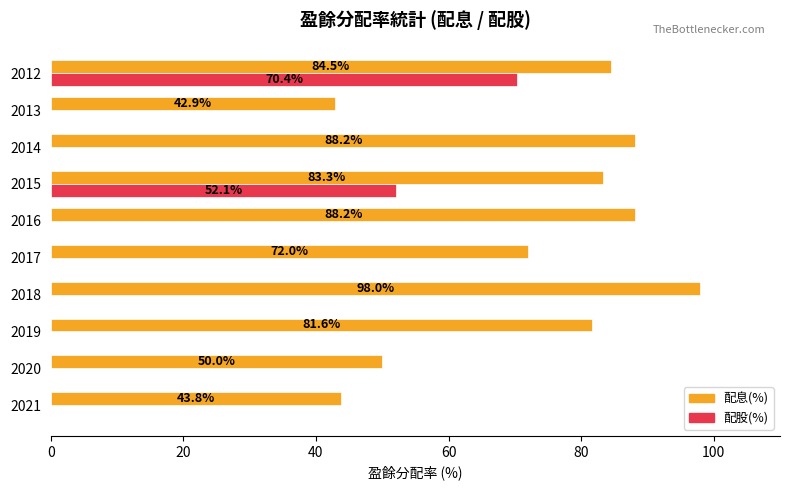

Is the value of 配股(%) at 2021 greater than the value of 配息(%) at 2018?

No